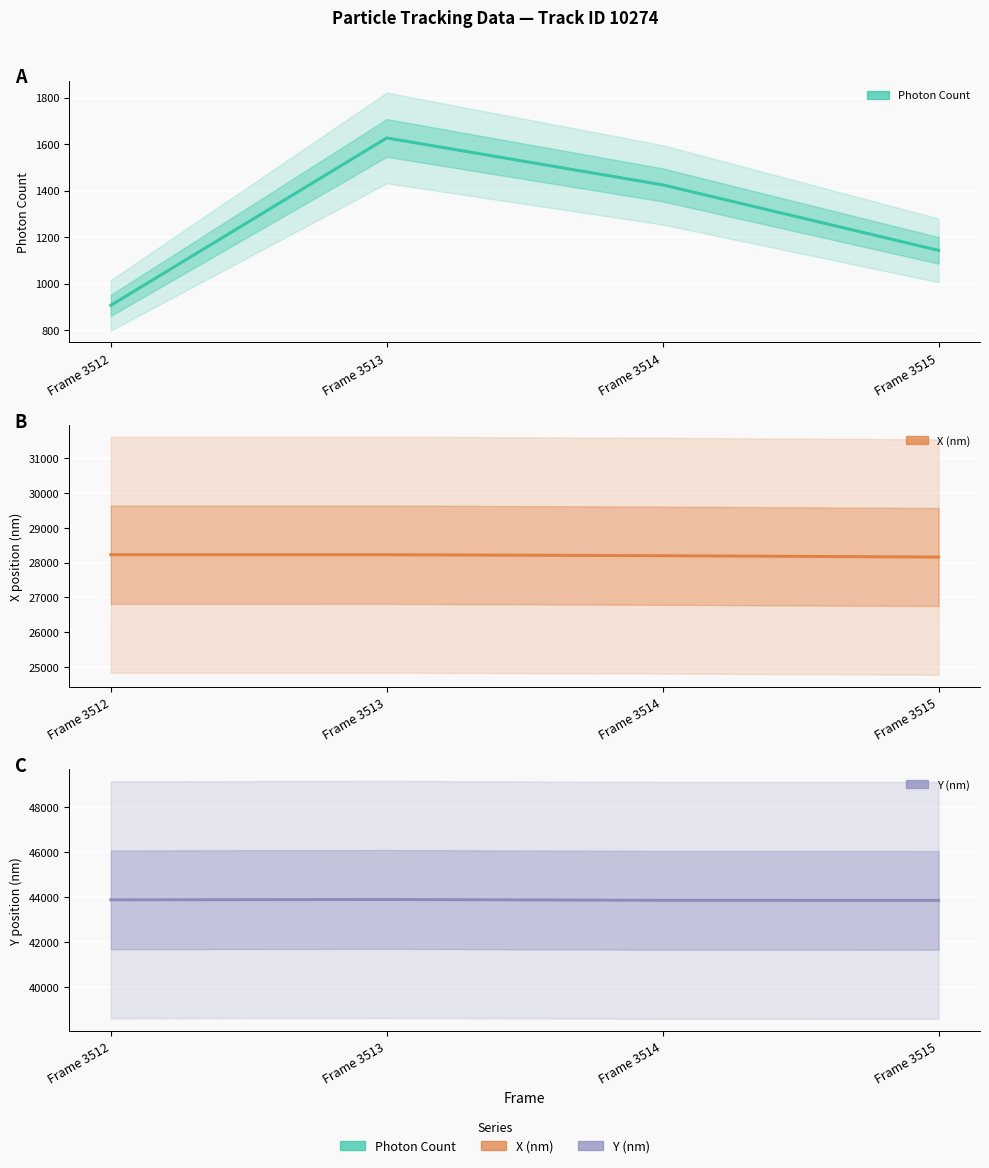

True or false: X (nm) and Photon Count cross at least once.

False